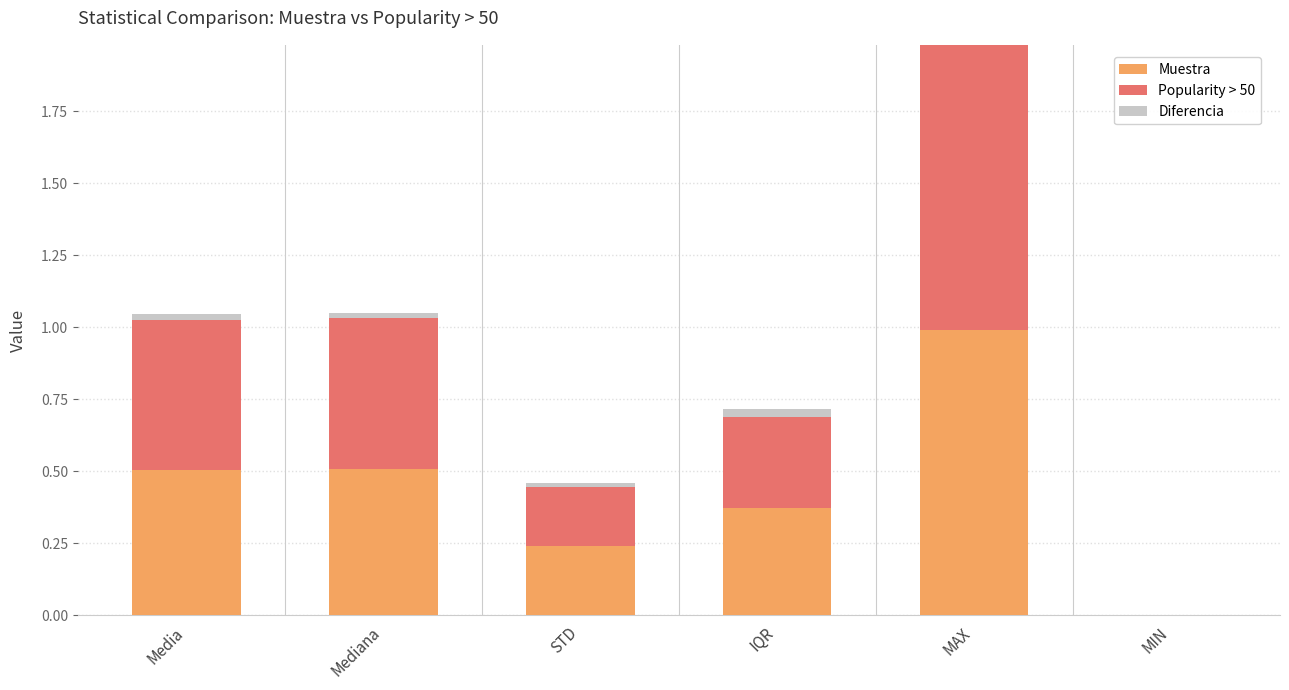

Is the value of Diferencia at MIN greater than the value of Muestra at MAX?

No